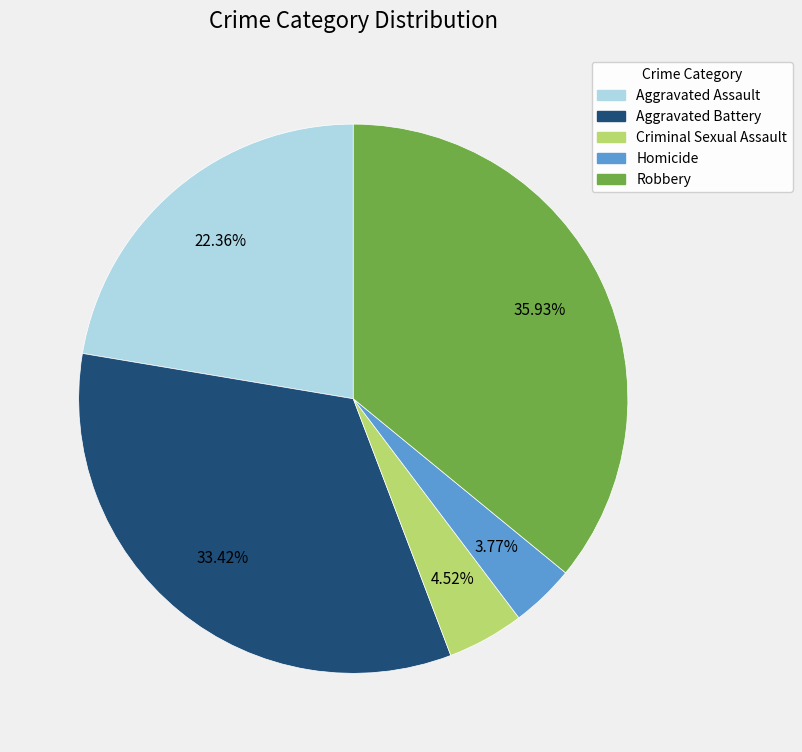

How many slices are in this pie chart?

5